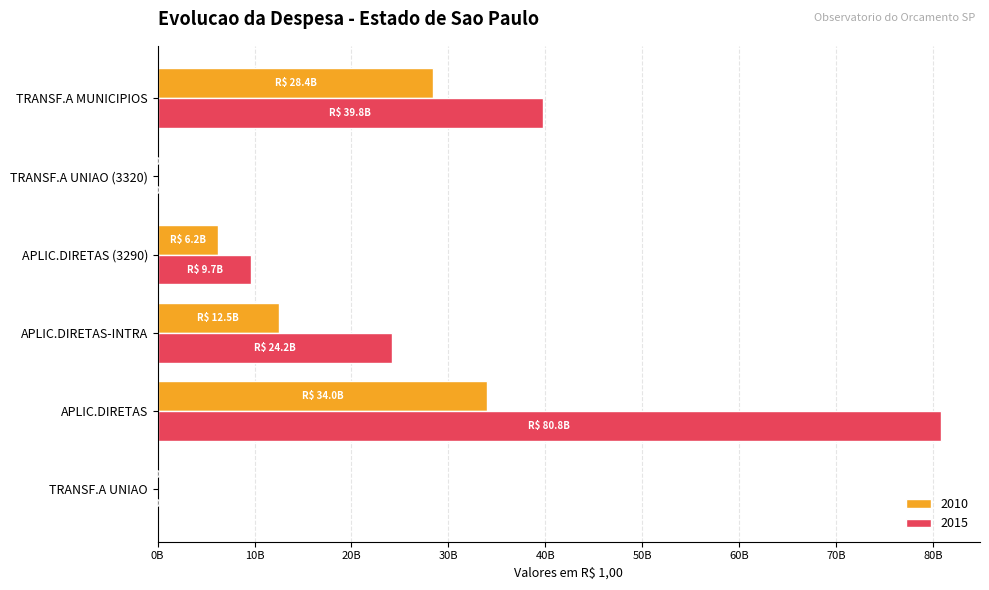

Reading left to right, what are all the values shown in this chart?

2010: 5861.4	34021876492.6	12520619068.7	6216034968.5	20828157.6	28439493301.7
2015: 23400333.1	80792193473.8	24223769888.9	9683230342.3	23882781.5	39754025397.0